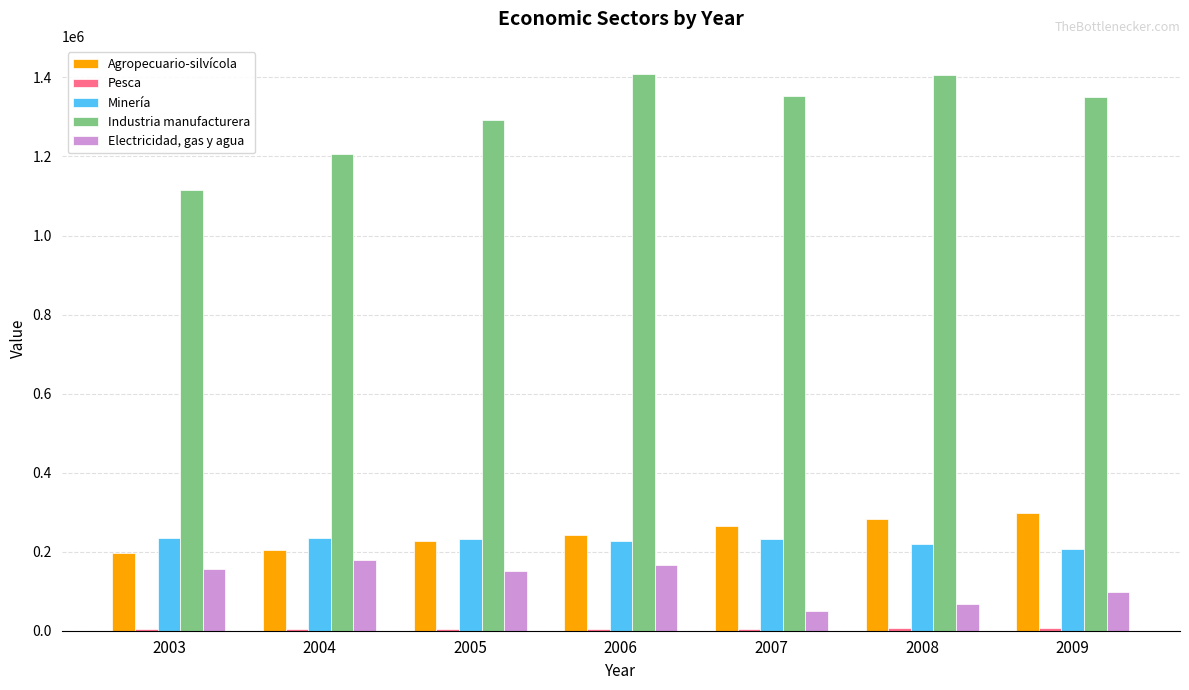

Which series has the widest spread of values?

Industria manufacturera